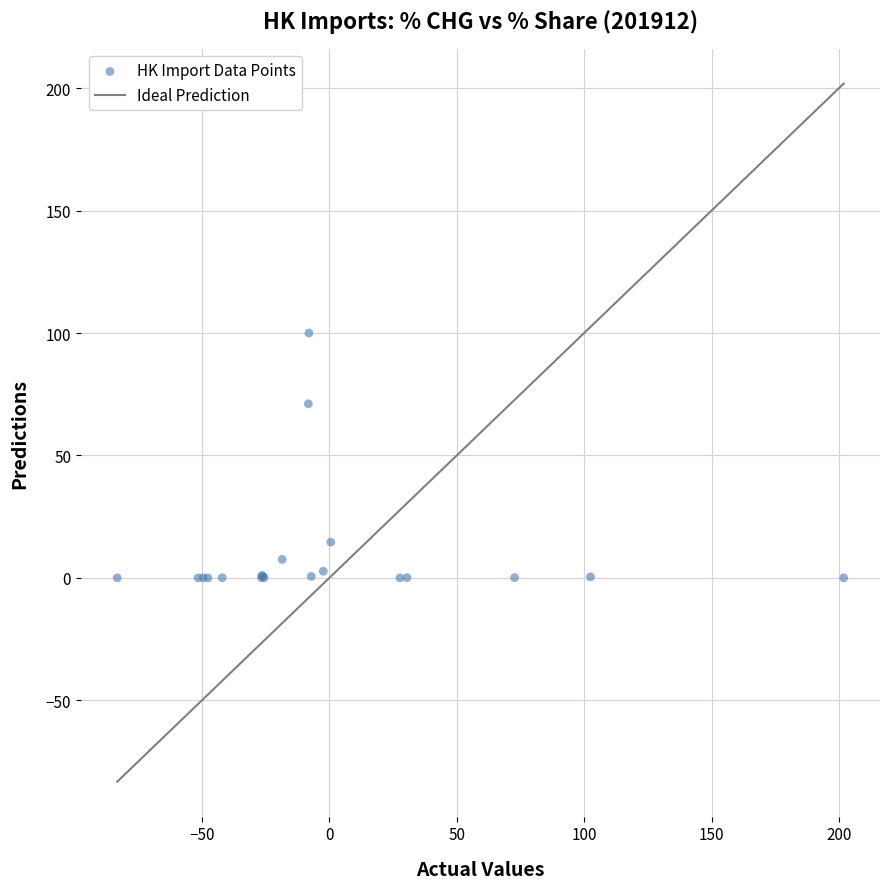

What Y value in the scatter plot is closest to 50?

71.1